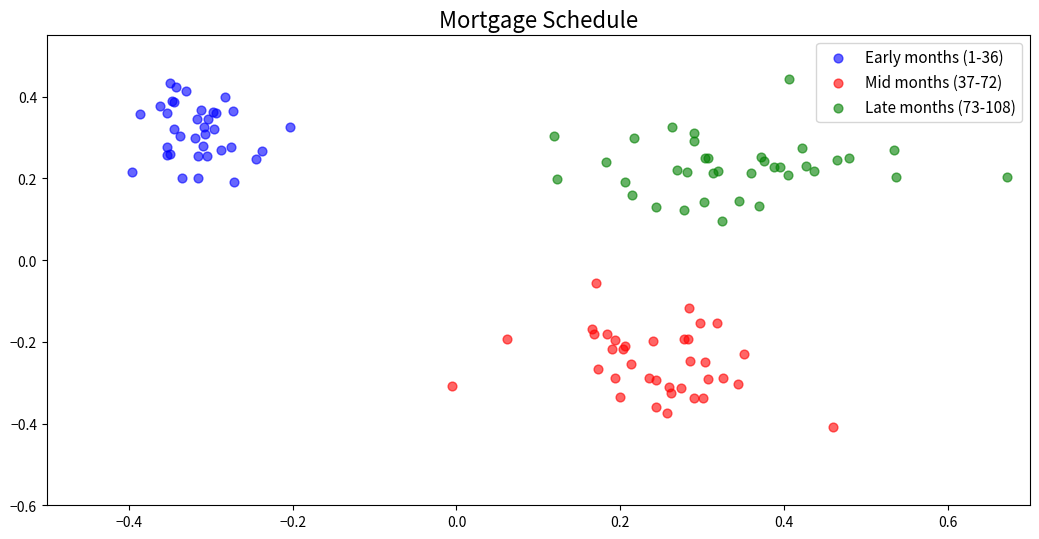

Which series contains the lowest Y value?

Mid months (37-72)